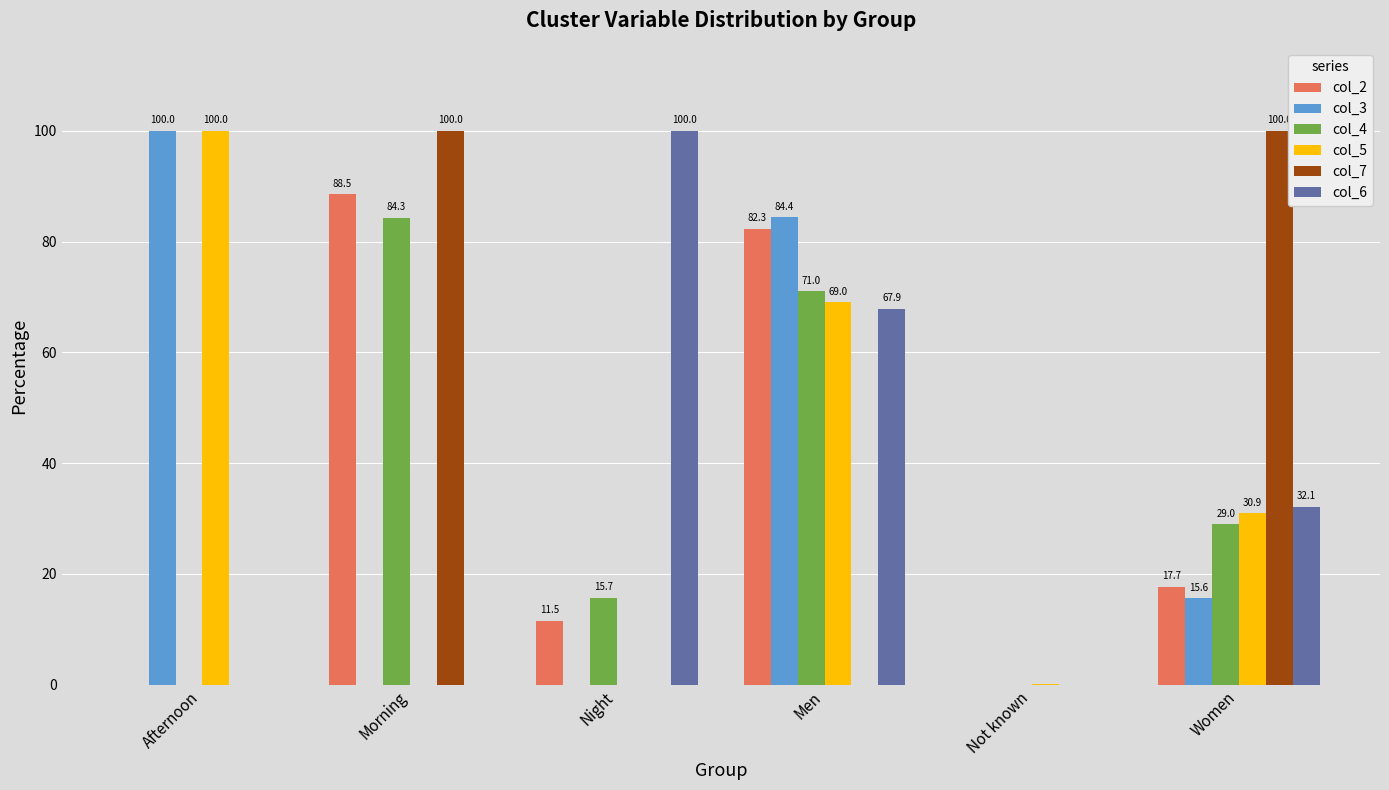

What is the greatest value displayed?

100.0